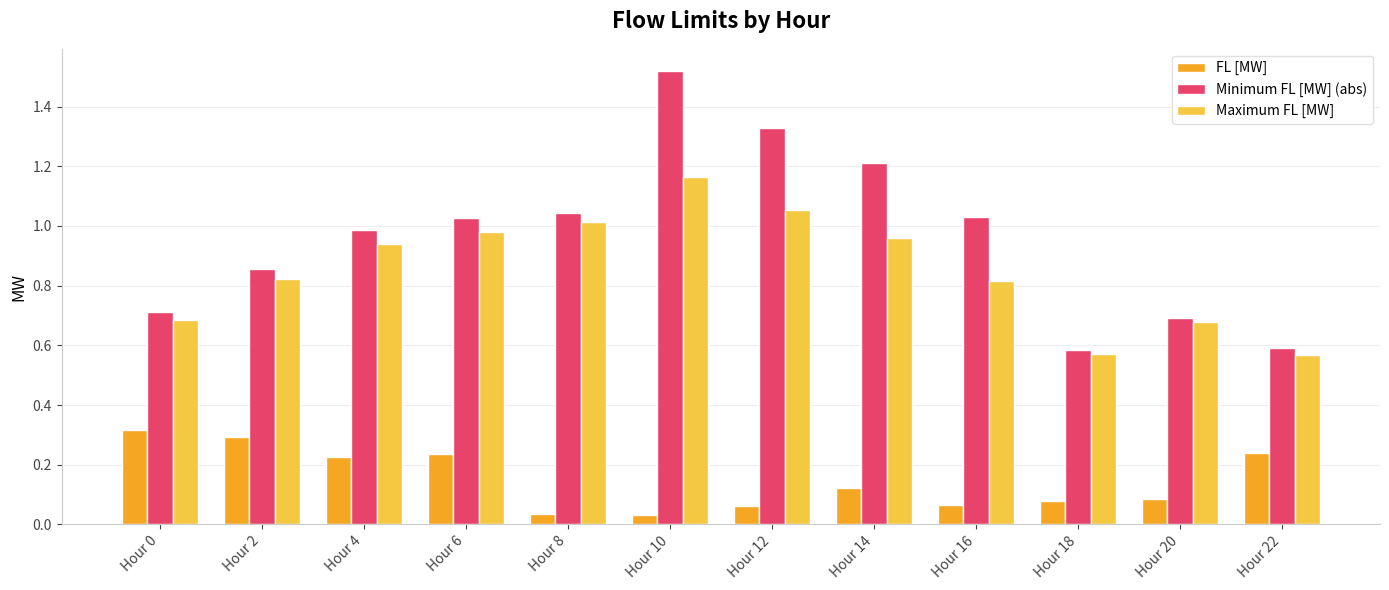

Read the FL [MW] value at Hour 2.

0.3